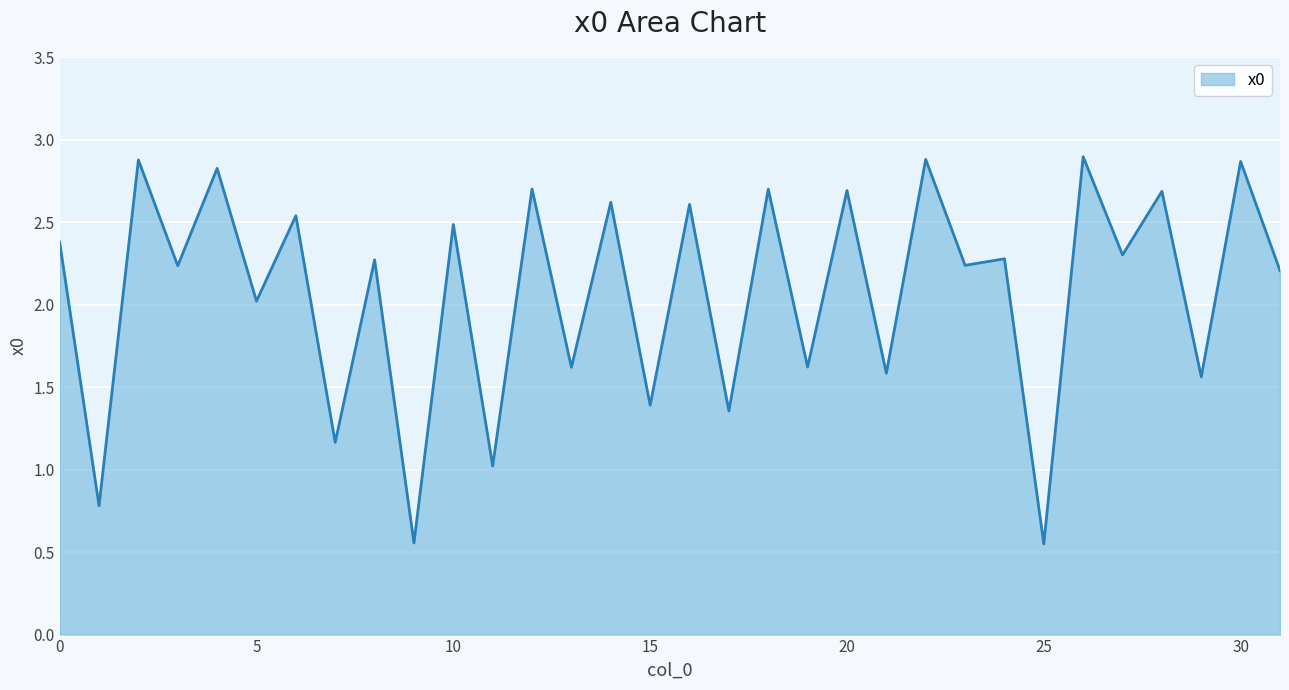

What is the greatest value displayed?

2.9